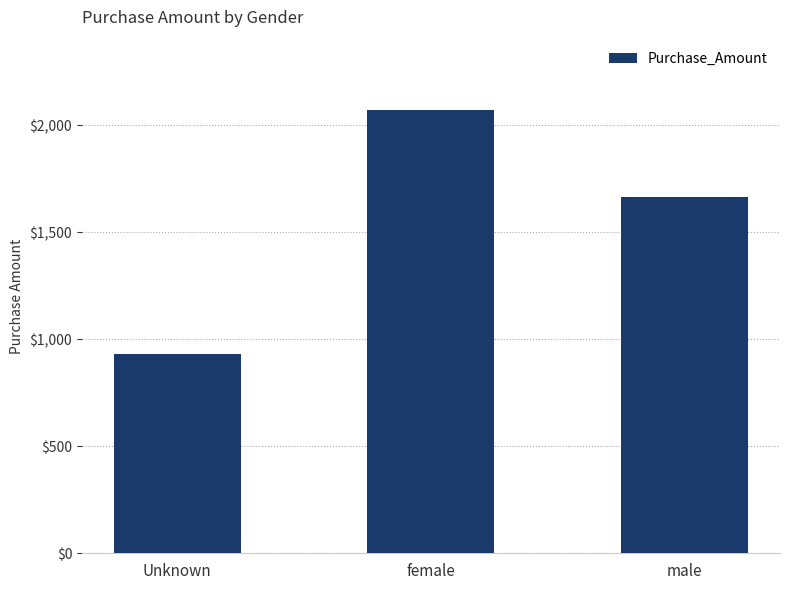

Where is the data nearest to the value 1502?

male